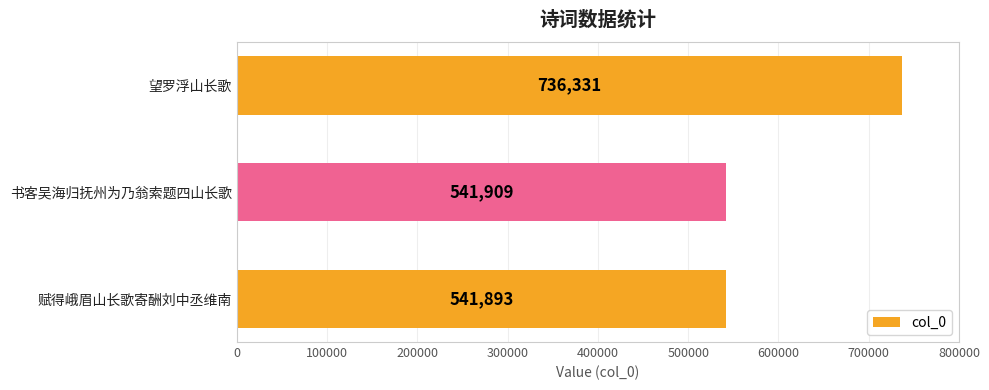

What is the average value?

606711